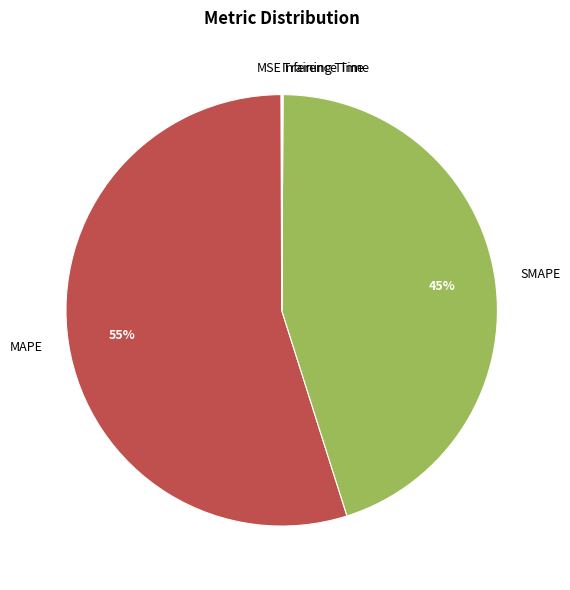

Does MAPE account for over 50% of the chart?

Yes